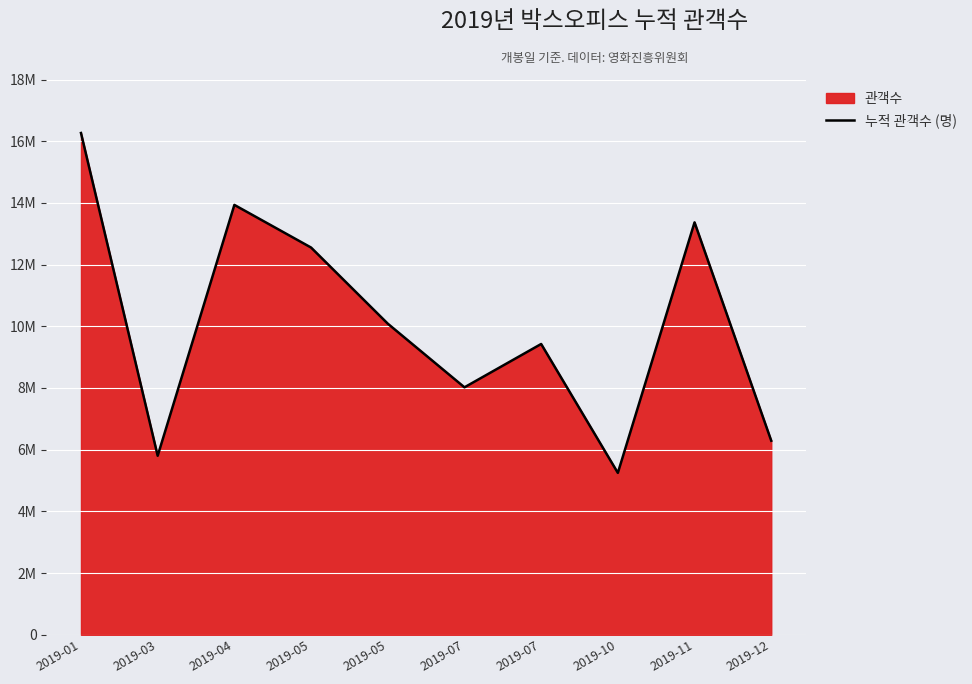

Reading right to left, what are all the values shown in this chart?

6290502	13369064	5247874	9426011	8021145	10085275	12552283	13934592	5802810	16265618